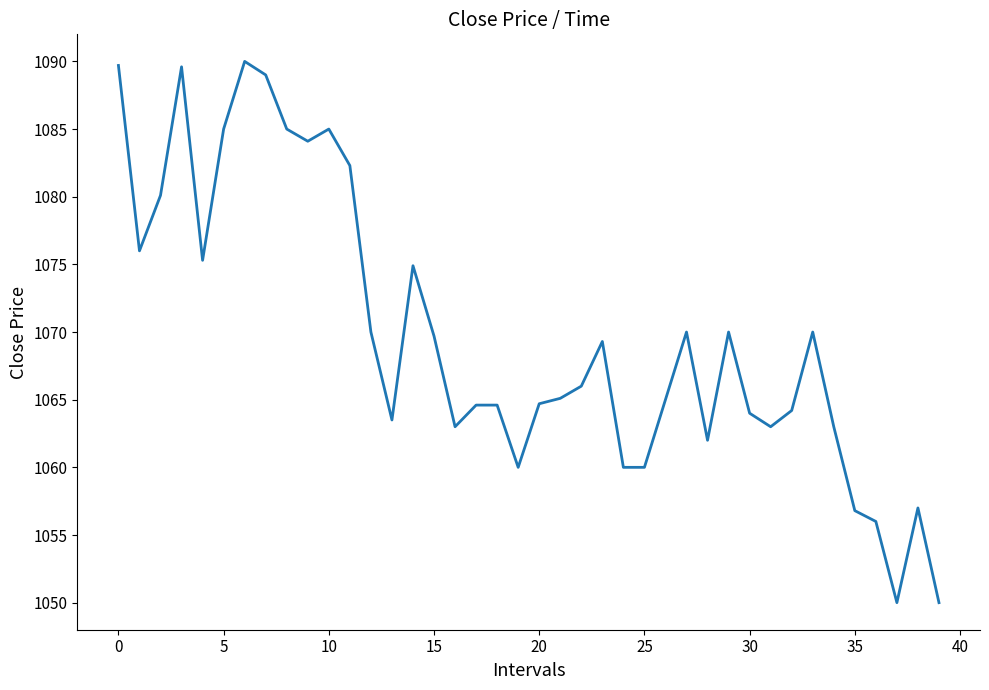

What is the minimum value shown in the chart?

1050.0